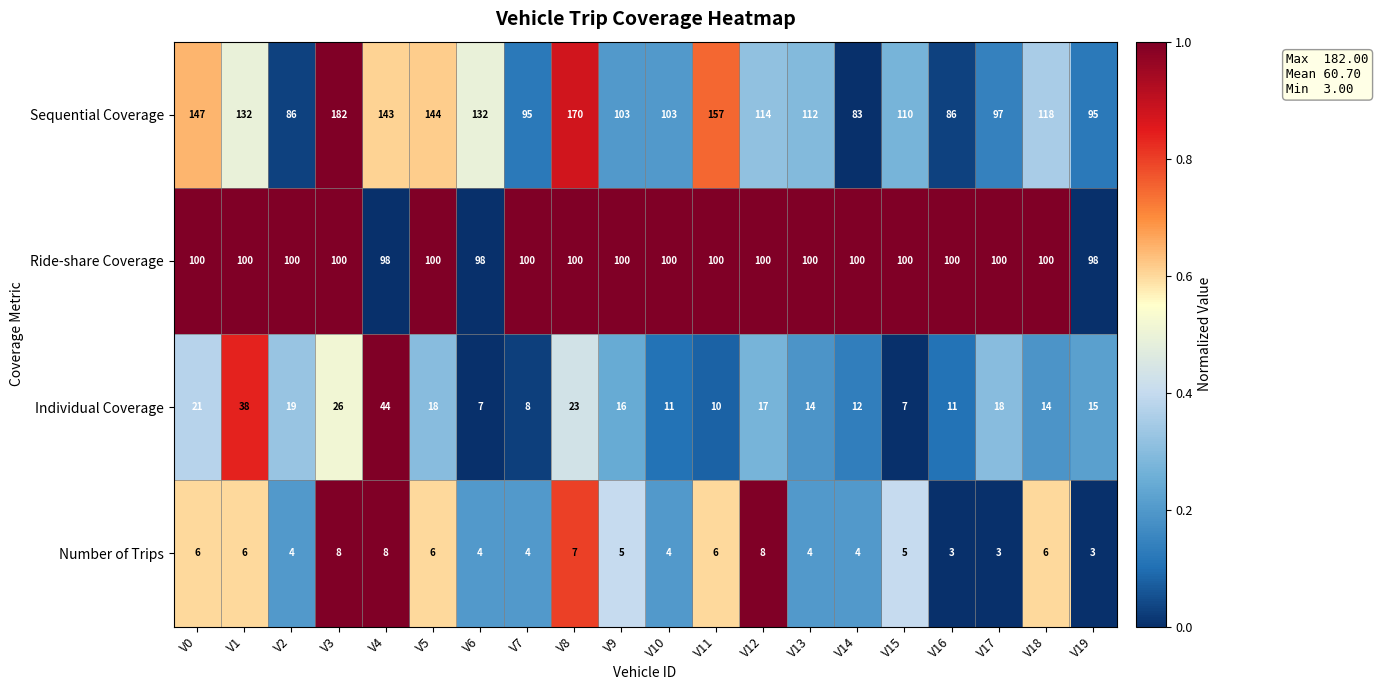

At how many categories does at least one series exceed 131?

8